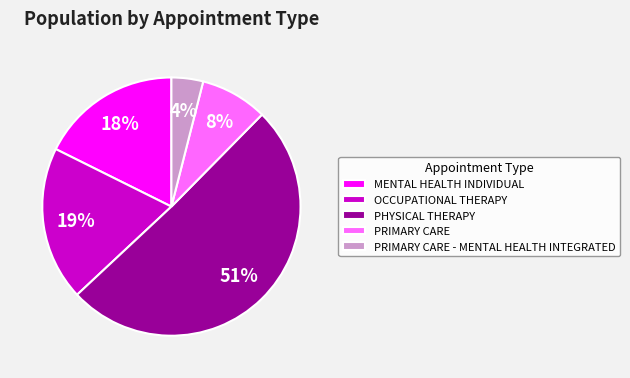

Between PRIMARY CARE and MENTAL HEALTH INDIVIDUAL, which is larger?

MENTAL HEALTH INDIVIDUAL